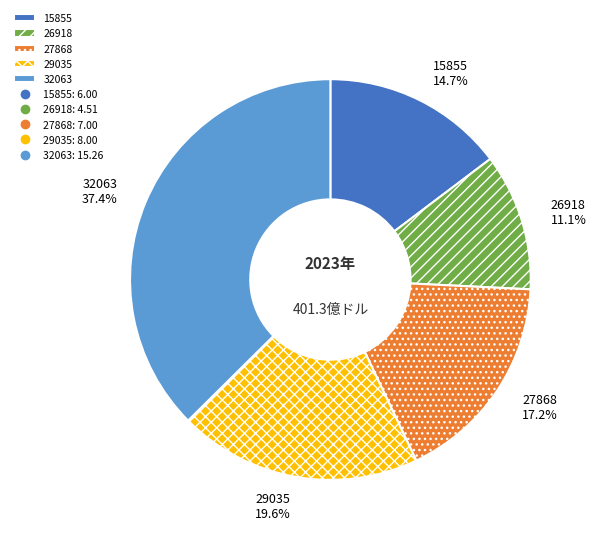

How many segments does this pie chart have?

5